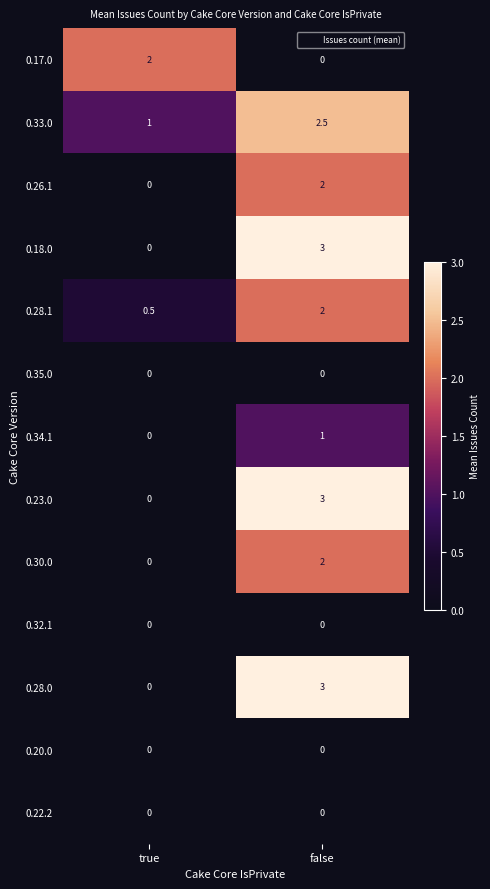

Is it true that 0.26.1 equals 2.0 at false?

True